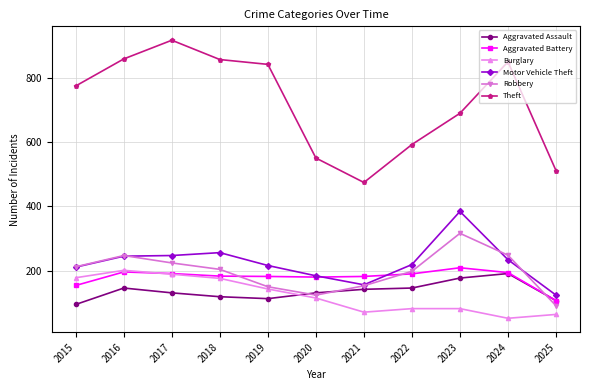

What is the total value across all series at 2018?

1794